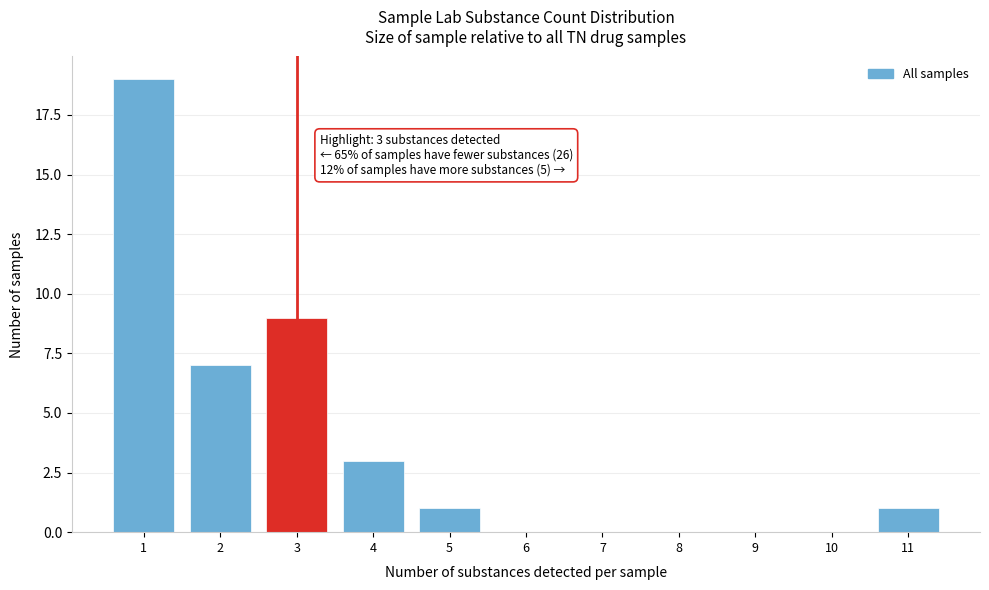

Reading left to right, transcribe all the data shown in this chart.

1=19	2=7	3=9	4=3	5=1	6=0	7=0	8=0	9=0	10=0	11=1